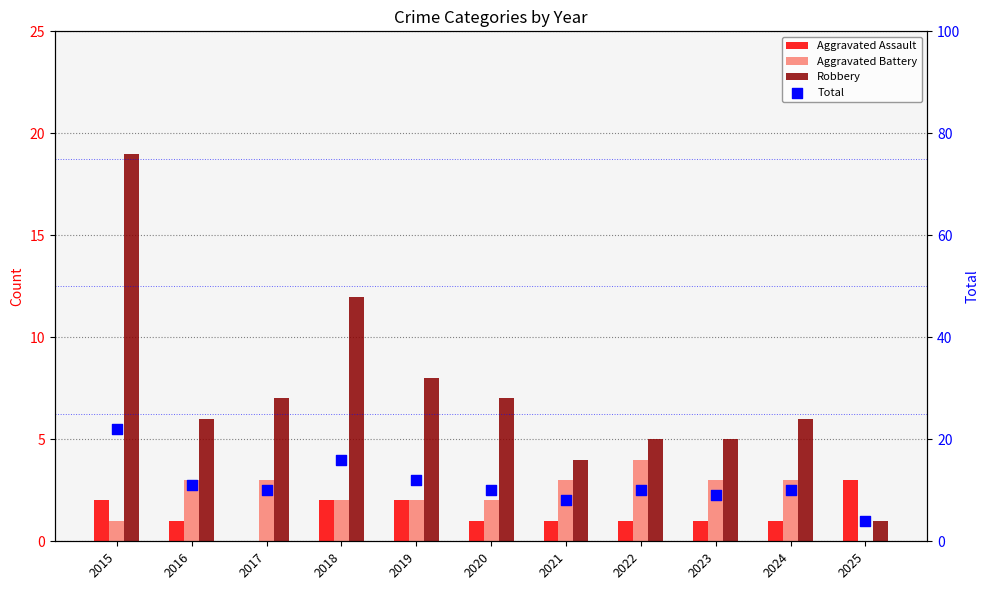

What are all the series names shown in the legend?

Aggravated Assault, Aggravated Battery, Robbery, Total